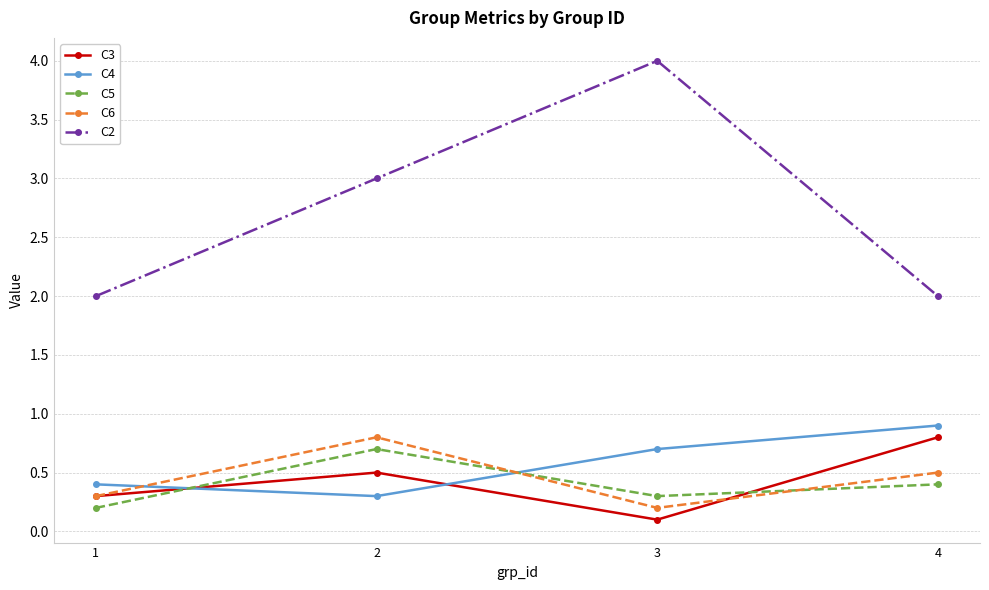

What is the average value of the C6 series?

0.5